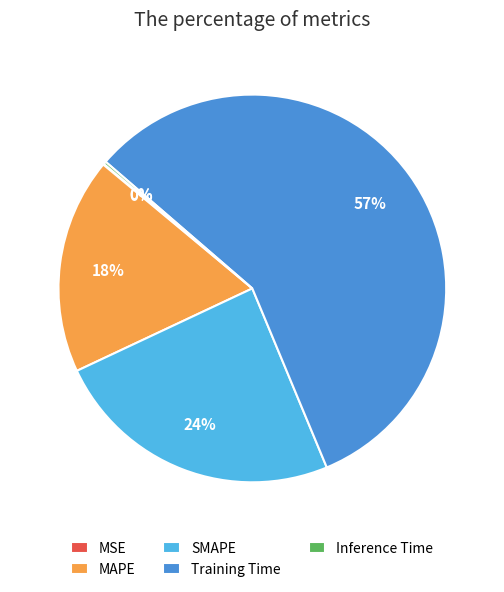

To the nearest percent, what is the combined percentage of SMAPE and MAPE?

42%